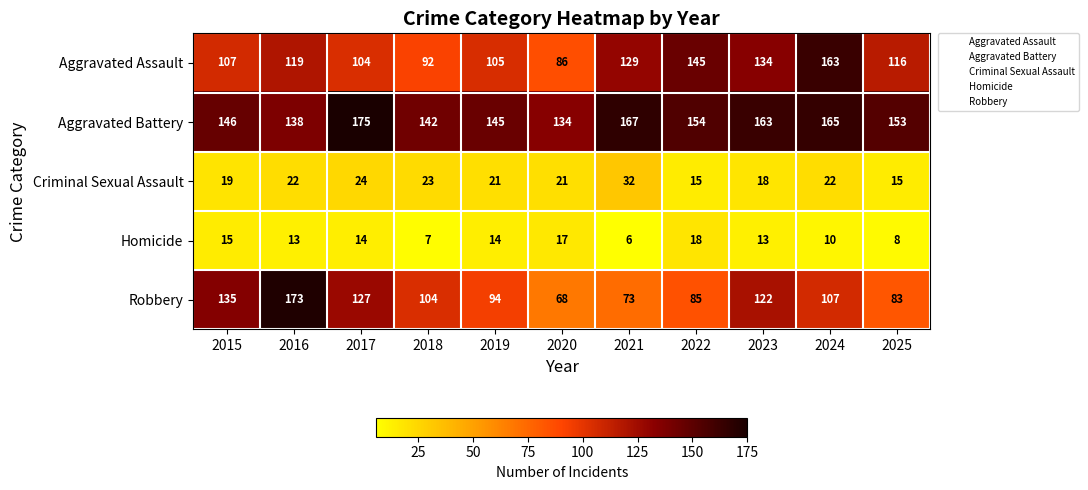

What is the approximate value of Aggravated Assault at 2018, to the nearest 5?

90